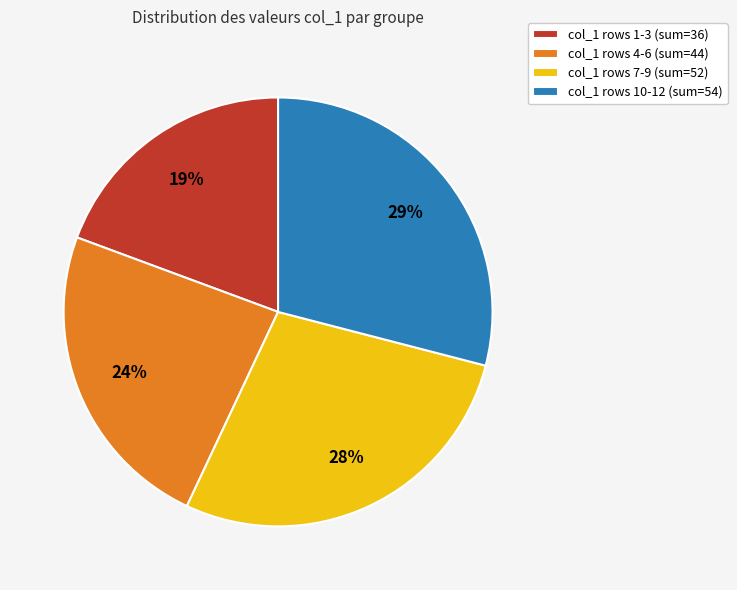

To the nearest percent, what is the difference between the col_1 rows 10-12 (sum=54) and col_1 rows 1-3 (sum=36) slice percentages?

10%